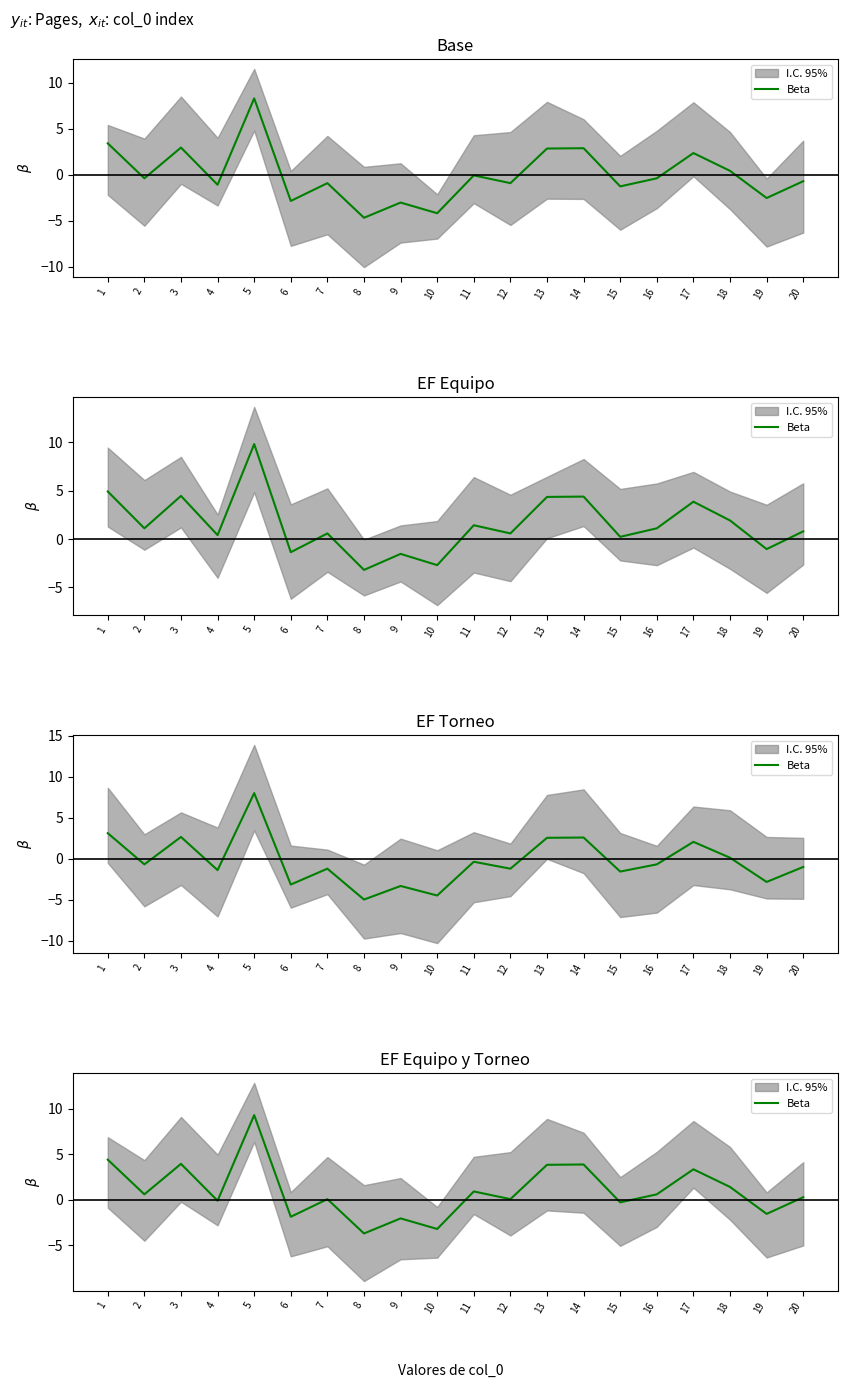

How many data points are less than 0?

7